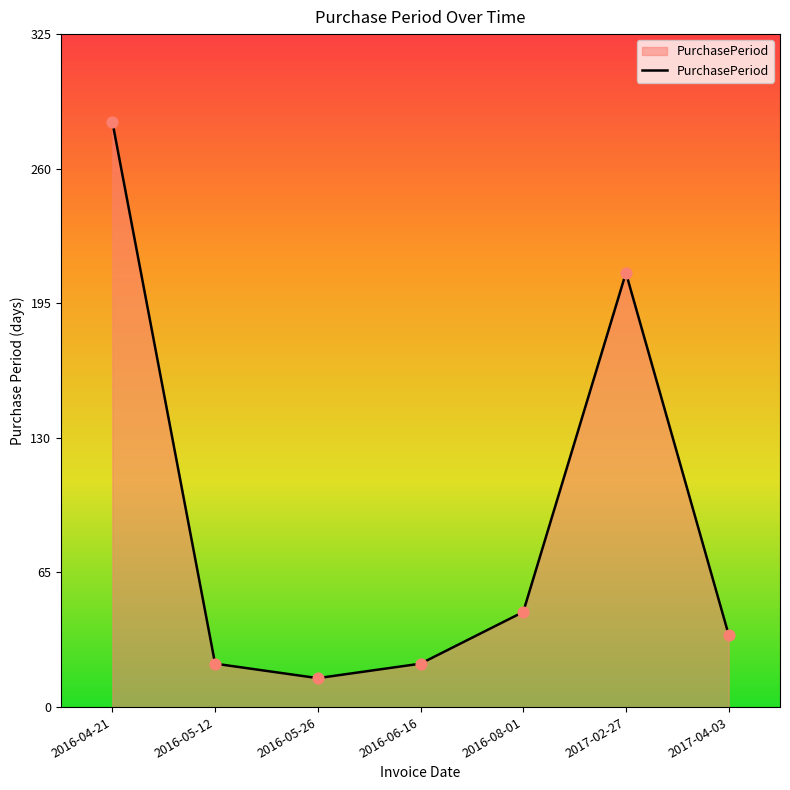

Which has a higher value, 2016-06-16 or 2017-02-27?

2017-02-27